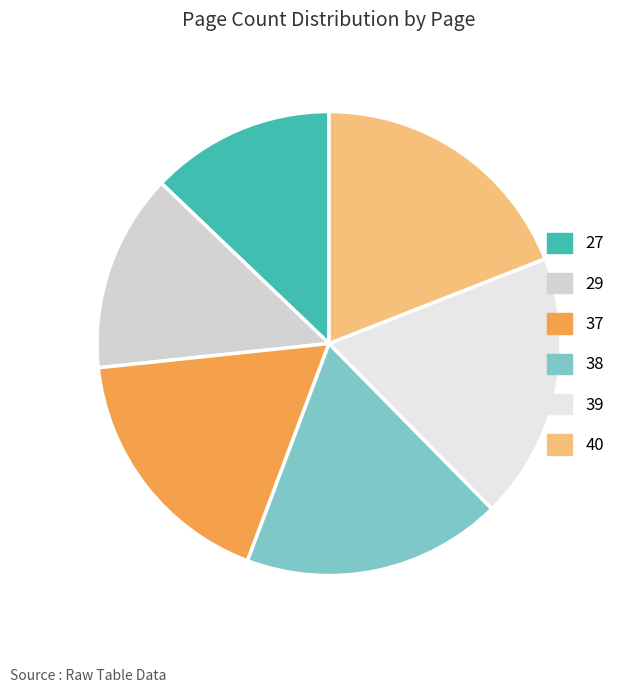

To the nearest percent, what portion does 39 represent?

19%